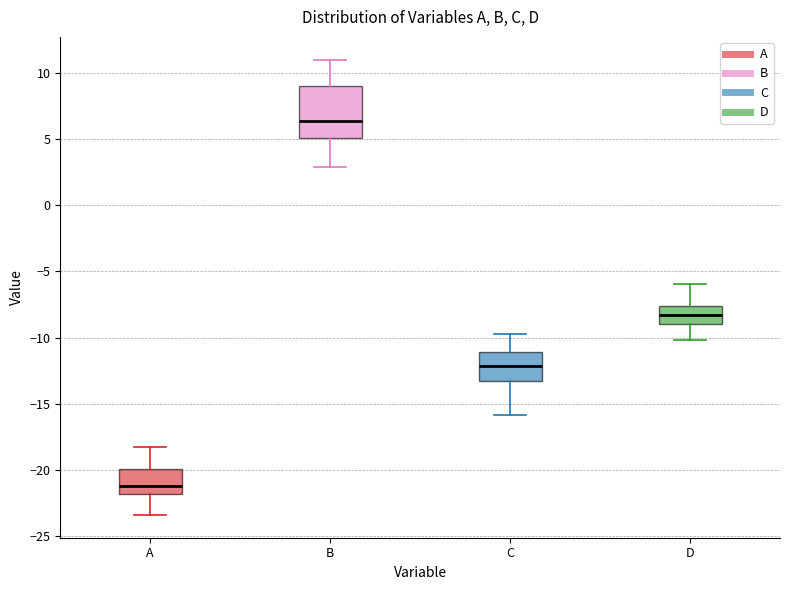

Where does the median line of the box for D sit on the y-axis? The values are not printed on the chart, so give them approximately, as read against the axis.

-8.5